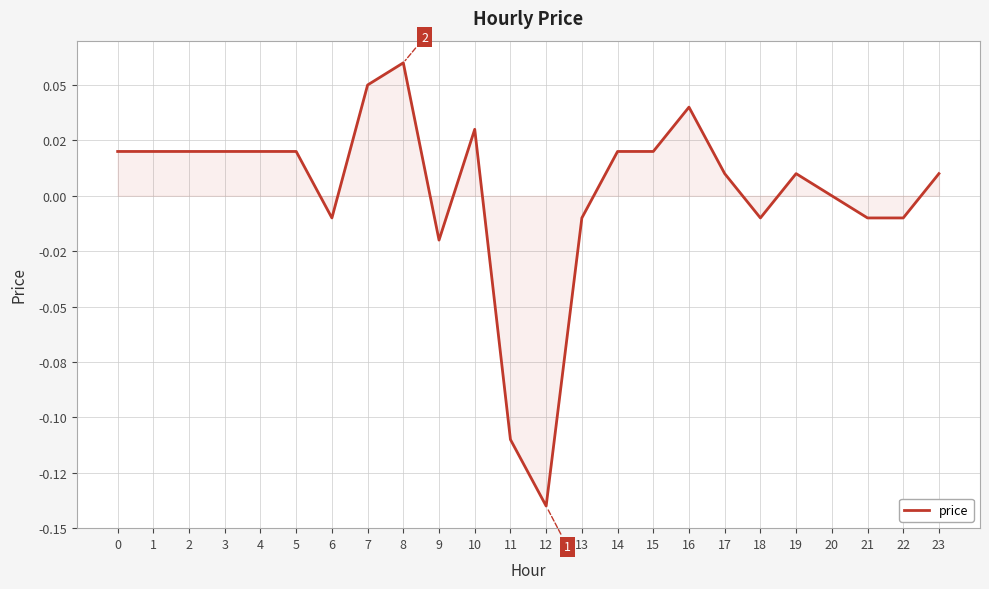

List the labels in order of value, largest first.

8, 7, 16, 10, 0, 1, 2, 3, 4, 5, 14, 15, 17, 19, 23, 20, 6, 13, 18, 21, 22, 9, 11, 12